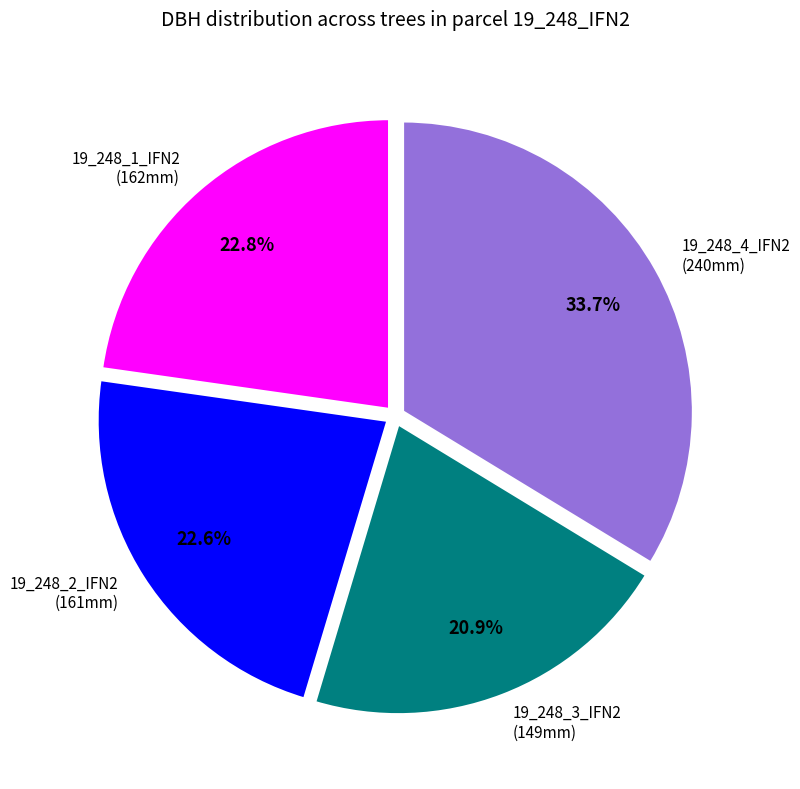

Combined, do 19_248_1_IFN2 and 19_248_3_IFN2 account for over 50%?

No